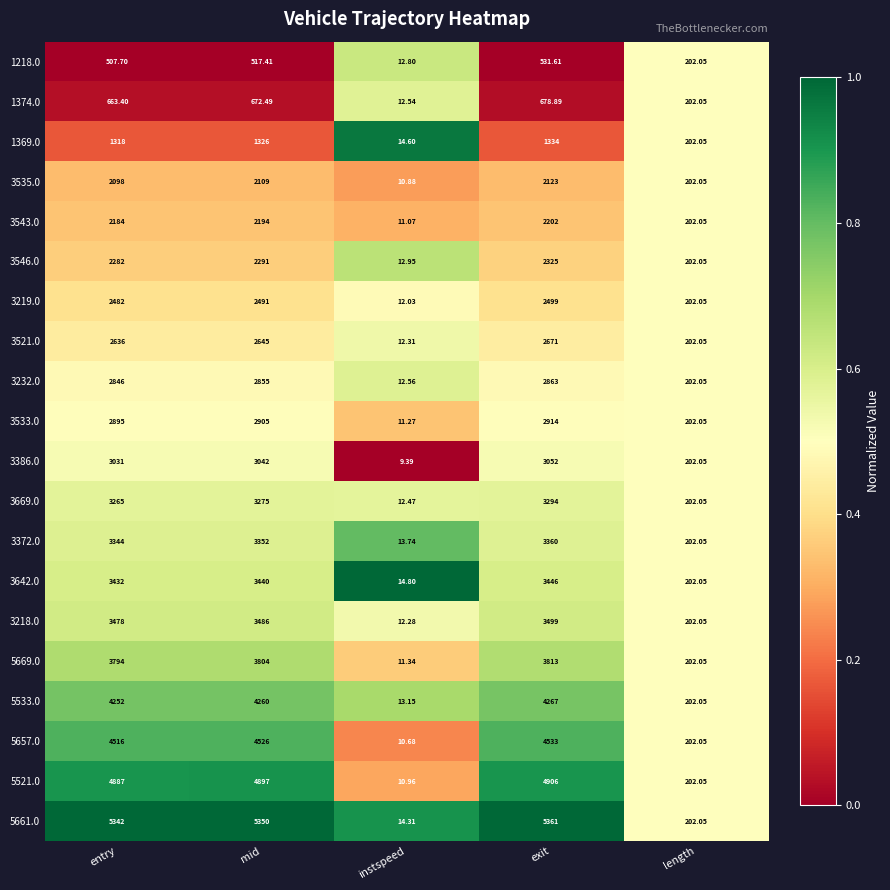

Rank the categories by 1218.0 value from lowest to highest.

instspeed, length, entry, mid, exit